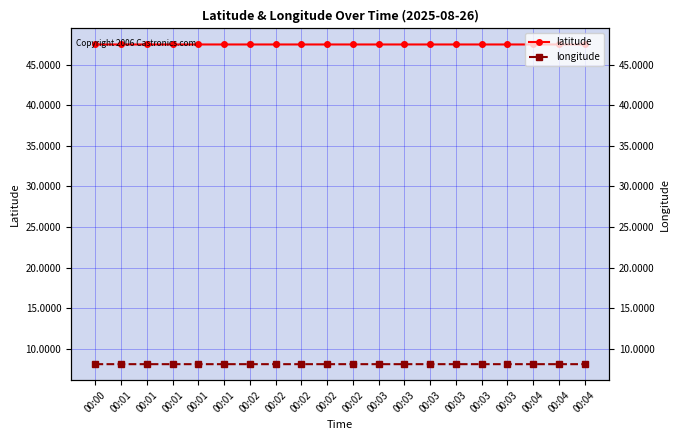

At which category is the sum across all series the highest?

00:03